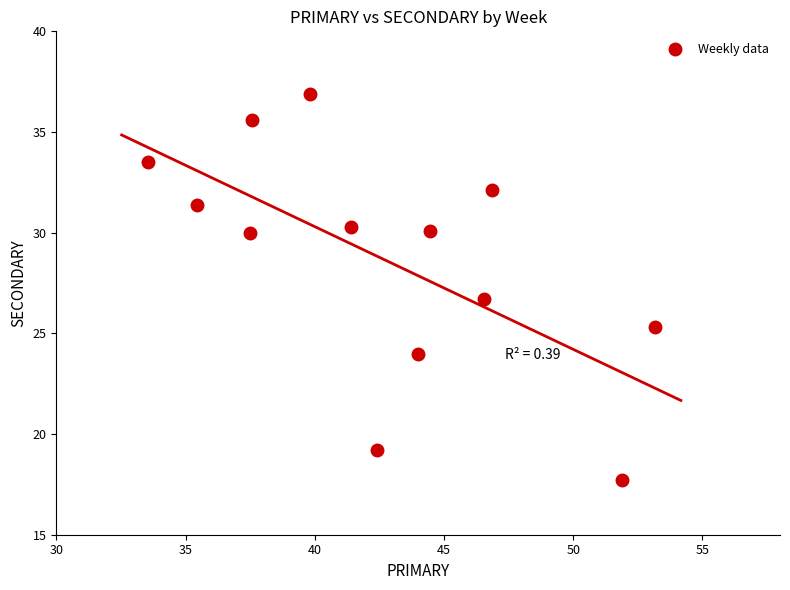

What Y value in the scatter plot is closest to 27?

26.7